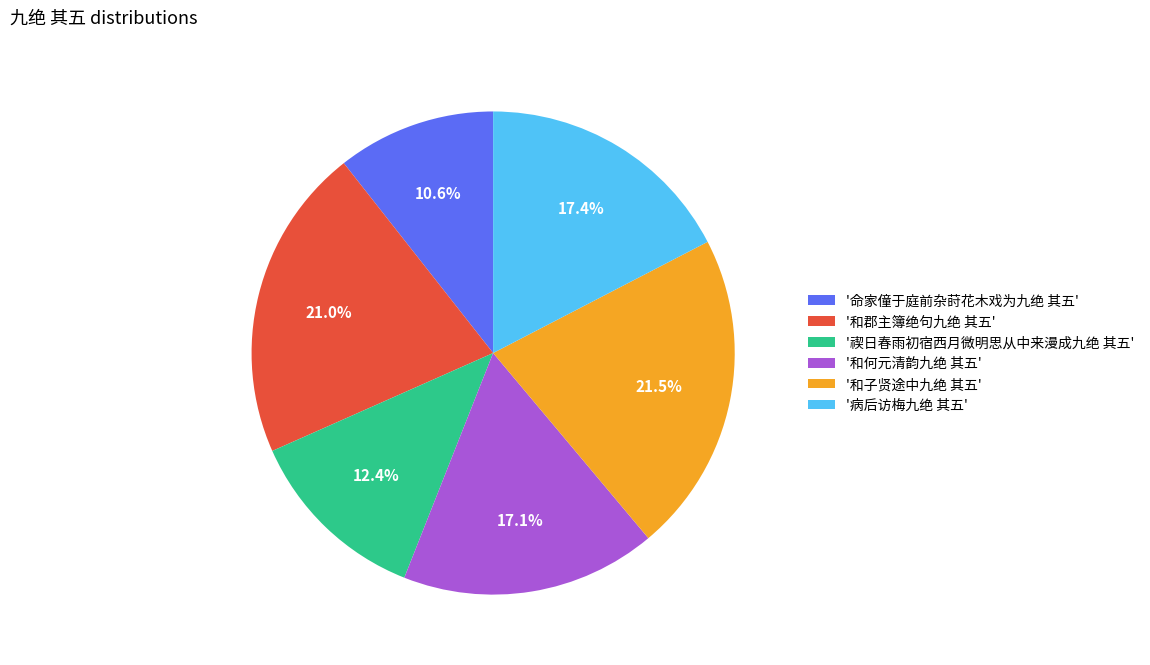

Do '病后访梅九绝 其五' and '和何元清韵九绝 其五' together represent more than half of the pie?

No